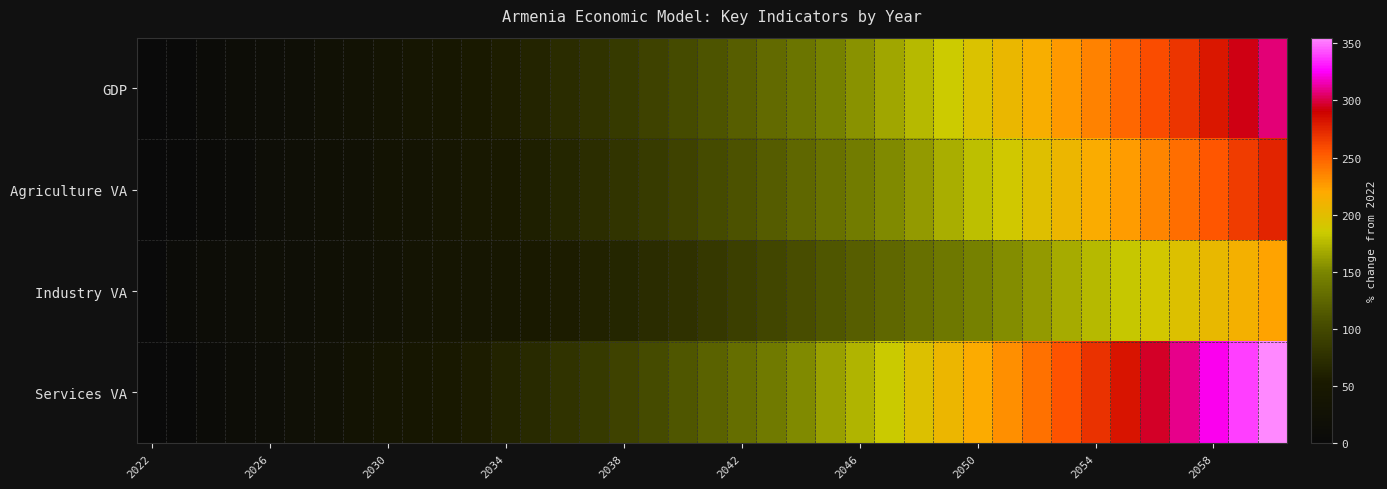

Which series has the largest total across all categories?

Services VA